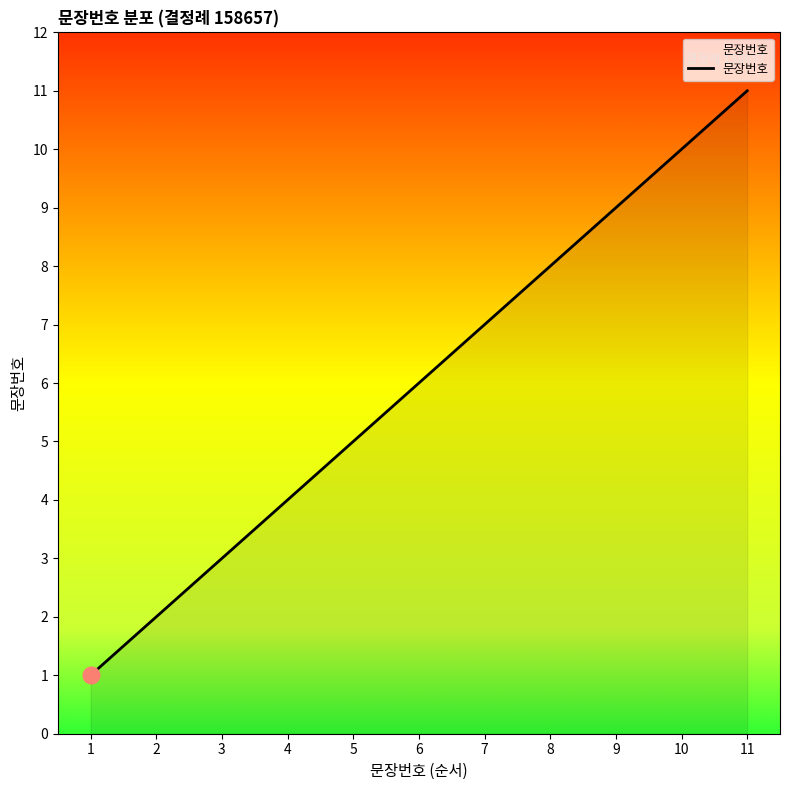

How many series are shown in this chart?

1